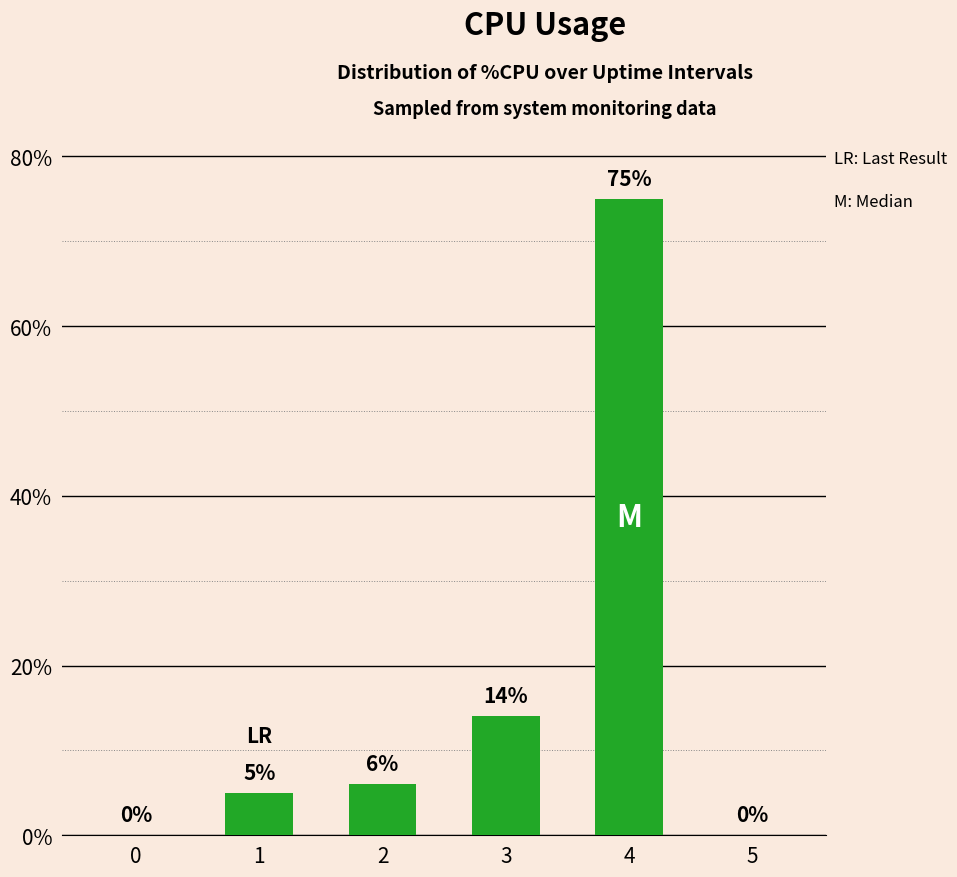

How many positive values are there?

4